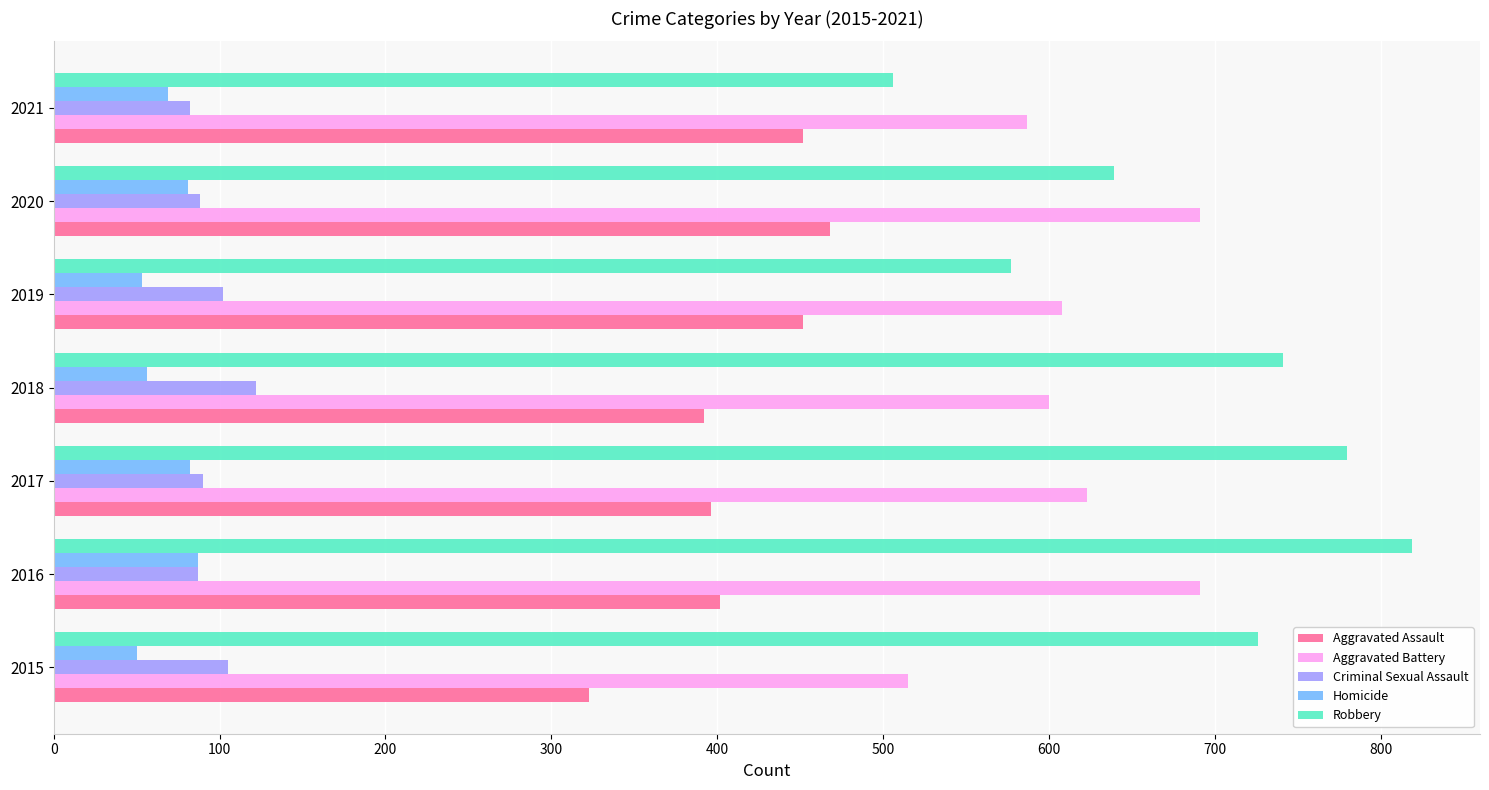

What is the sum of the Criminal Sexual Assault values at 2015 and 2017?

195